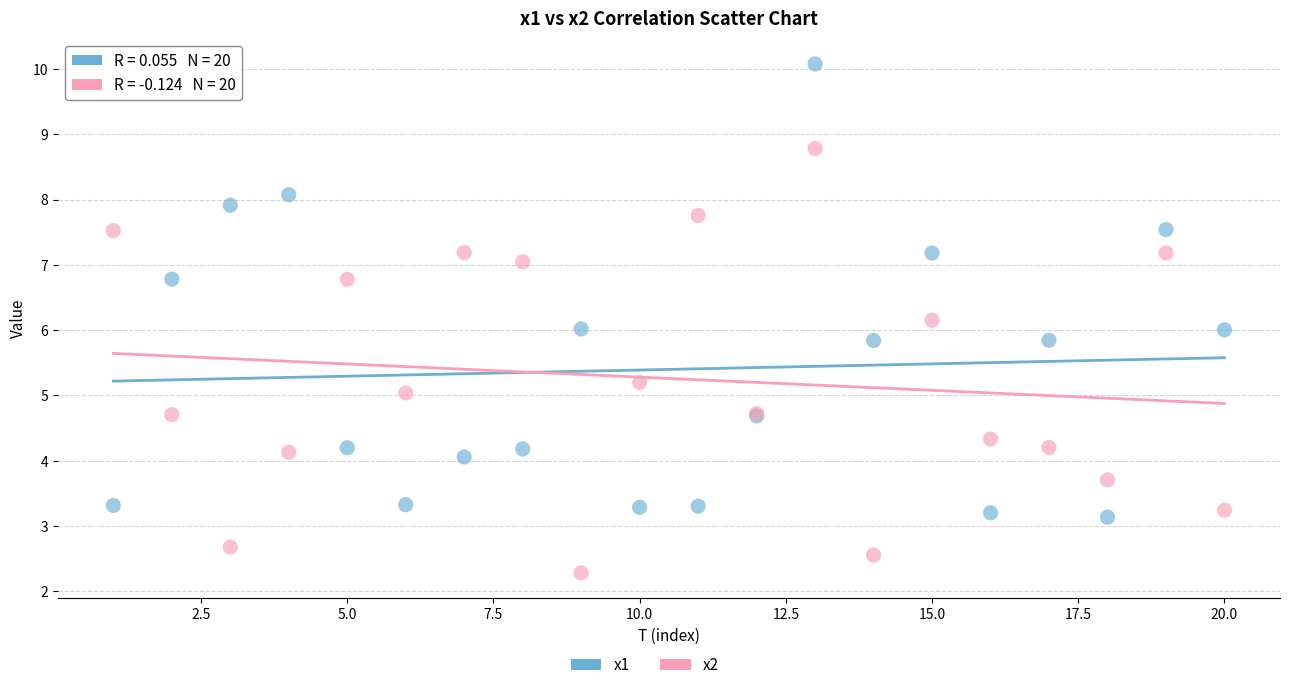

Which series contains the lowest Y value?

x2